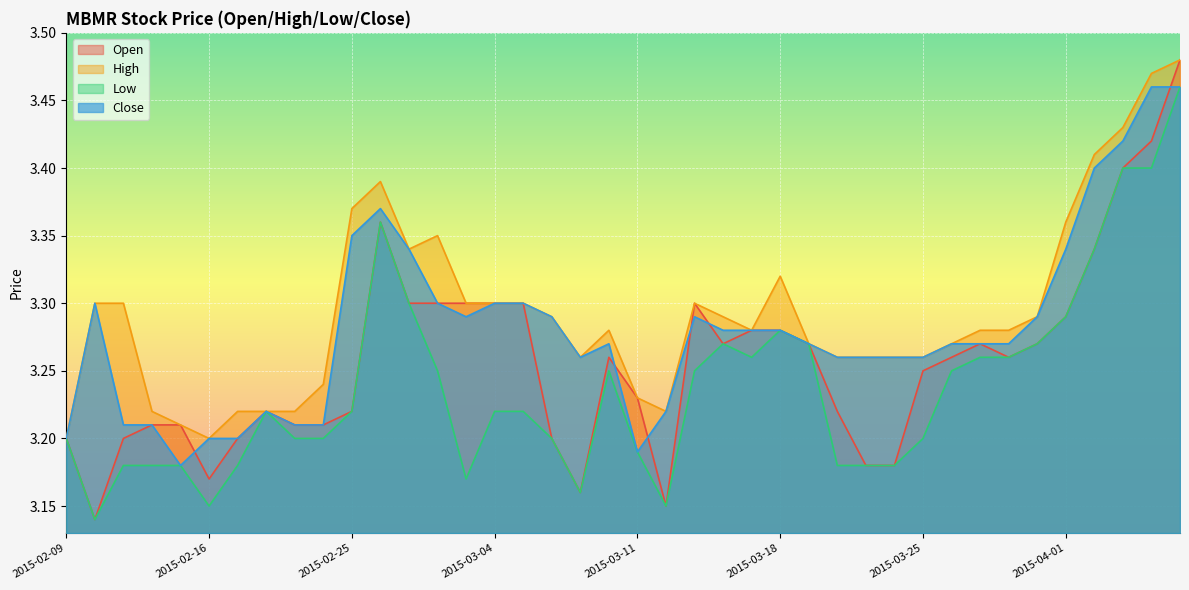

What is the spread (max minus min) of values at 2015-04-01?

0.1